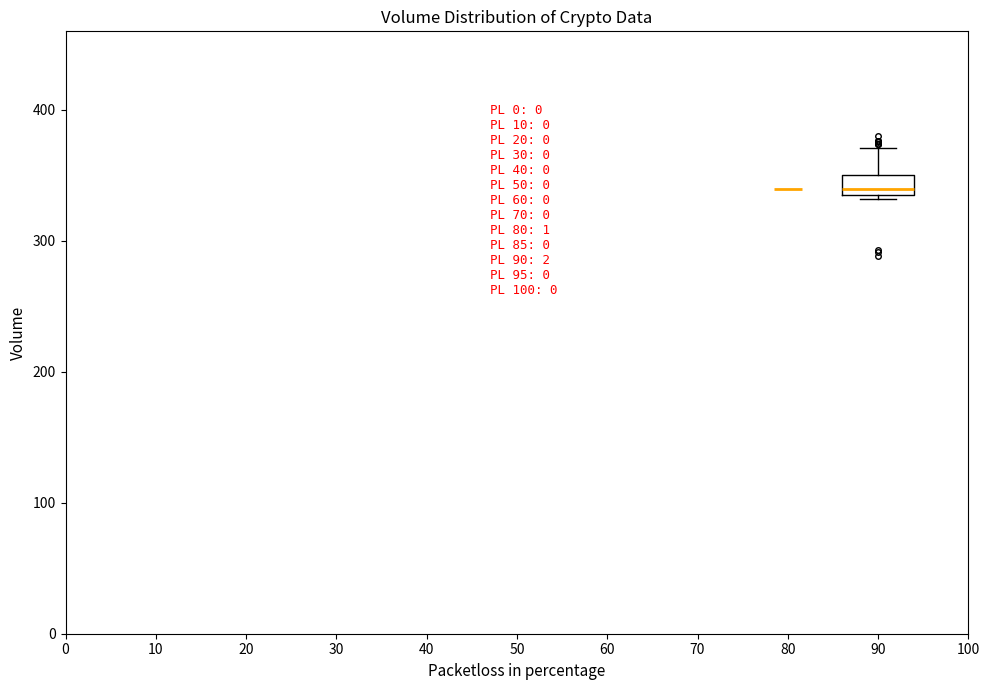

Read this box plot against the y-axis: the position of the median line, the range covered by the box, and the ends of both whiskers. The values are not printed on the chart, so give them approximately, as read against the axis.

median 340 (just above the box's lower edge), box 340 to 350, whiskers 330 to 370